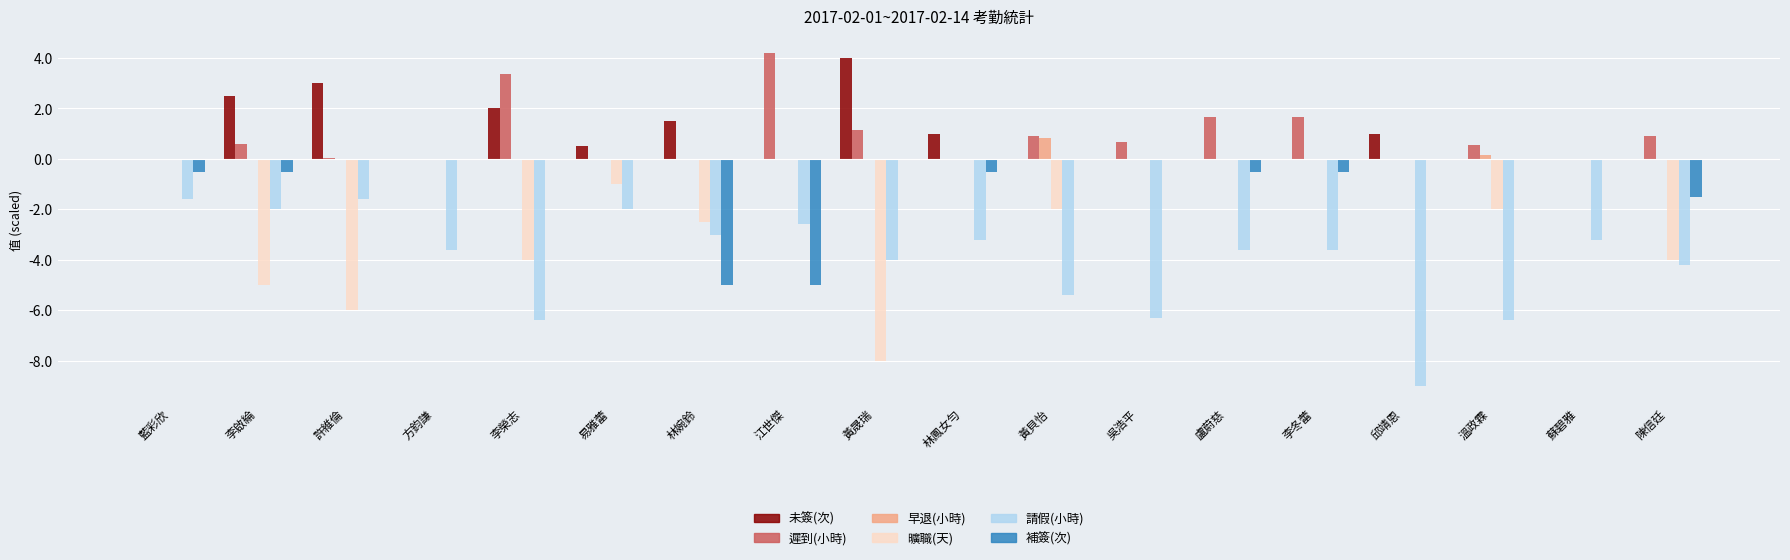

What is the maximum value shown in the chart?

4.2